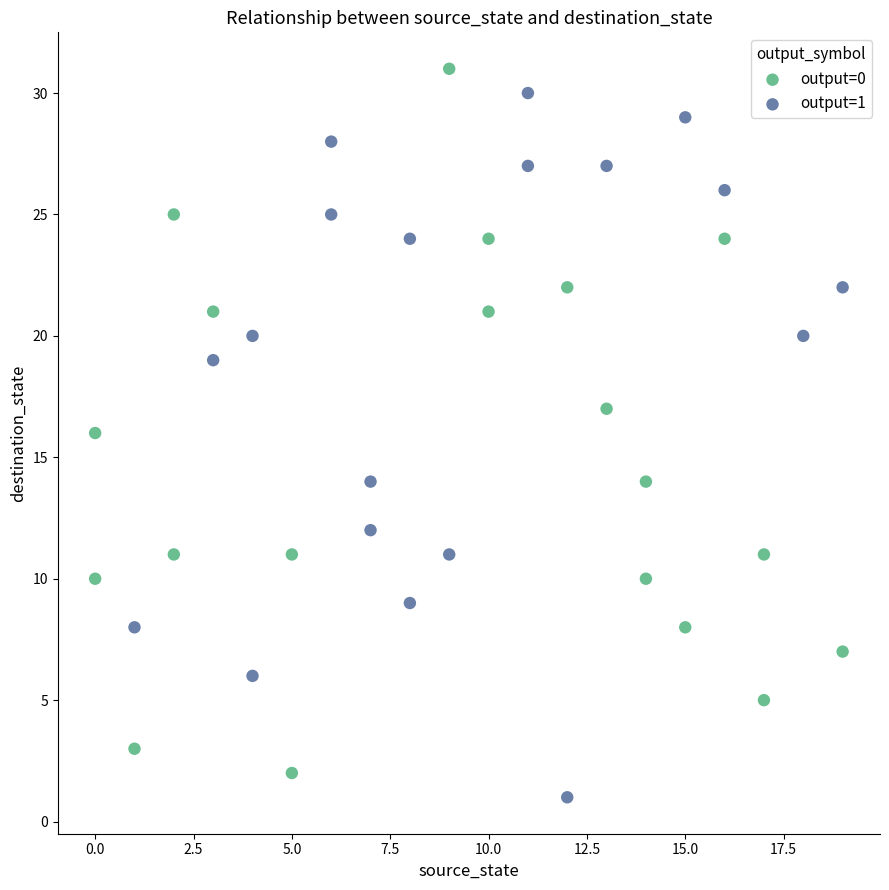

What are all the series names shown in the legend?

output=0, output=1